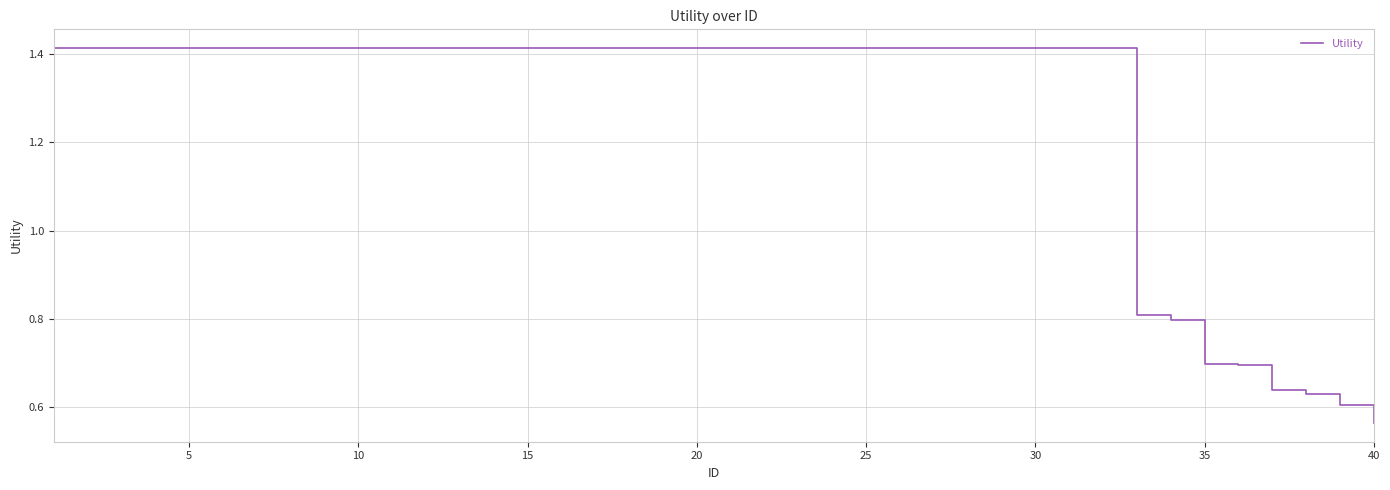

What is the difference between the maximum and minimum values?

0.9